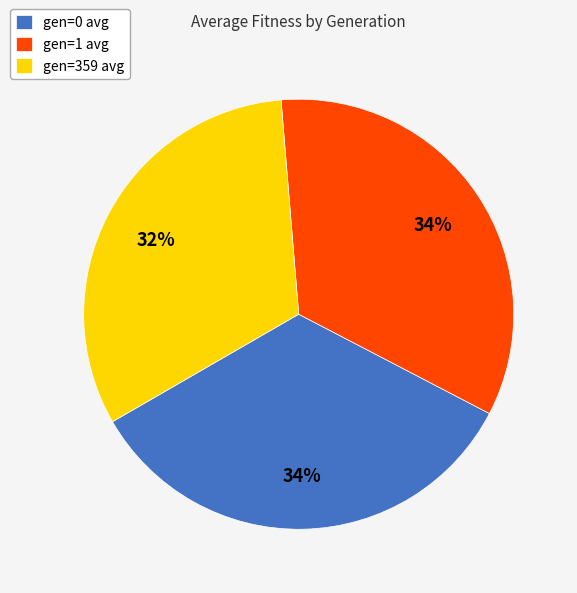

What is the smallest slice in the pie chart?

gen=359 avg